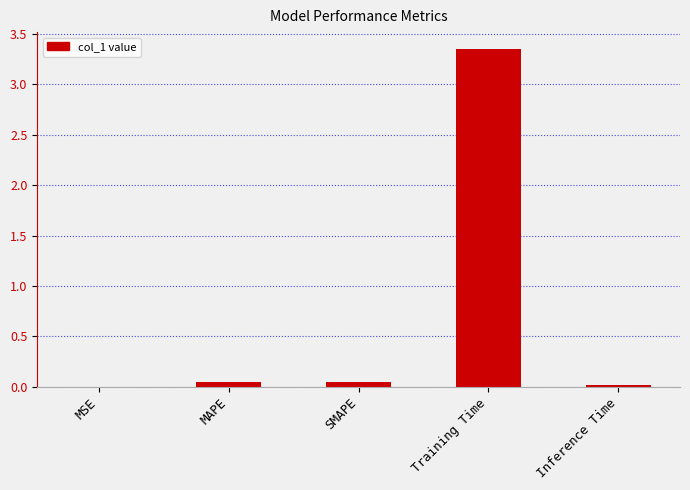

Does the chart contain stacked bars?

No